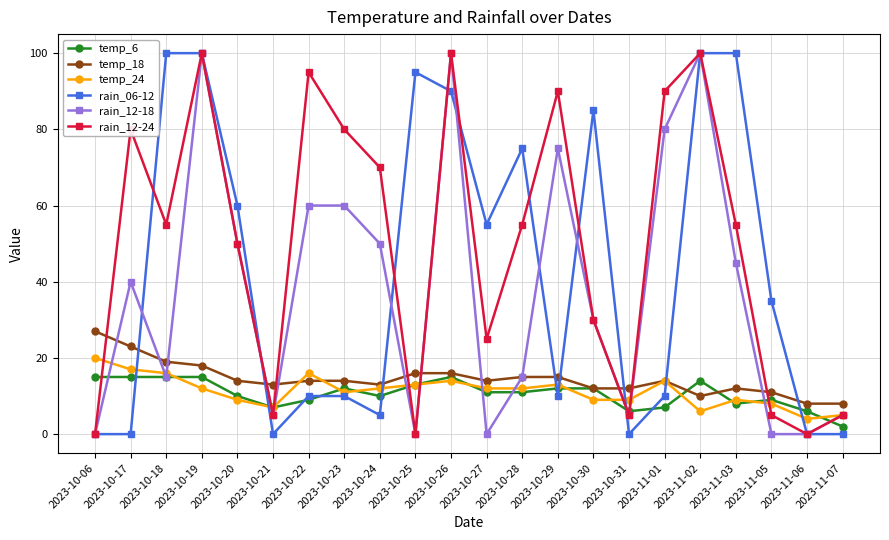

How many series are shown in this chart?

6